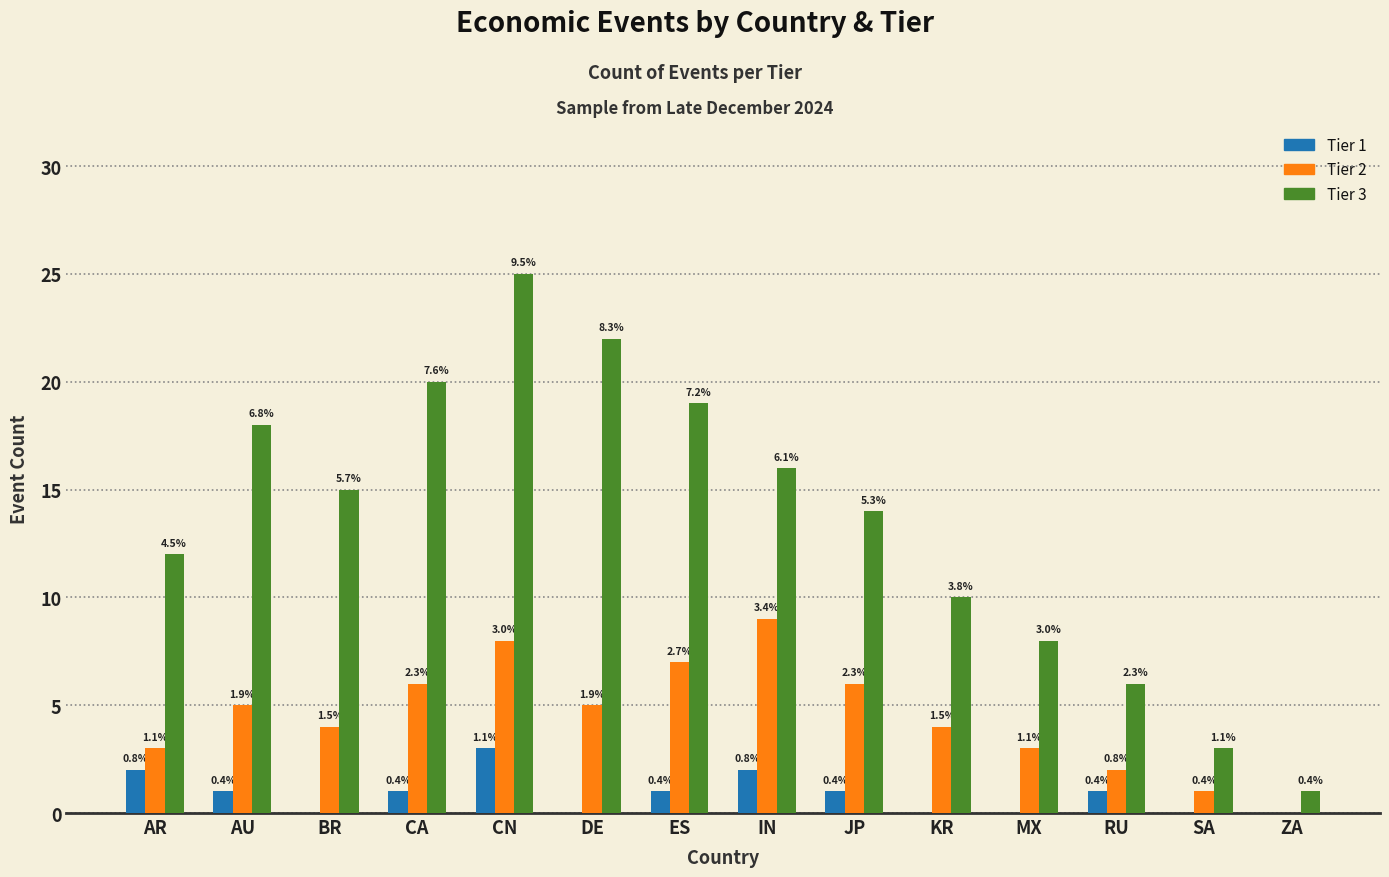

Are the bars grouped side by side (vs. stacked)?

Yes